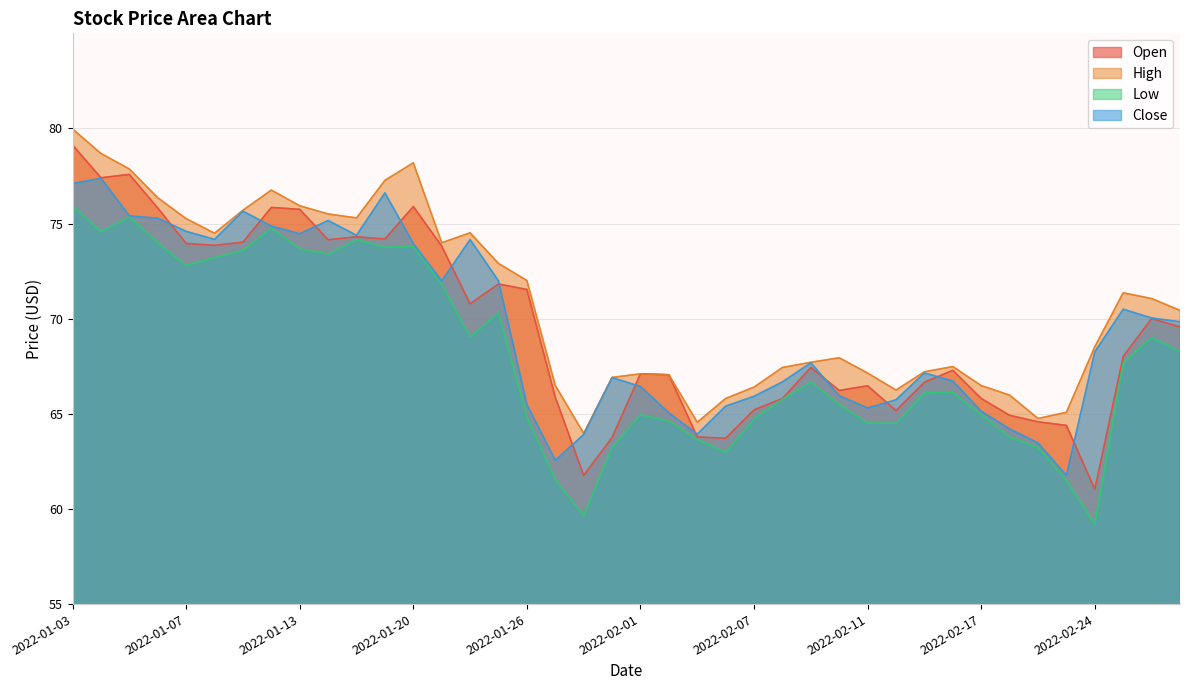

List the labels in order of Close value, smallest first.

2022-02-23, 2022-01-27, 2022-02-22, 2022-01-28, 2022-02-03, 2022-02-18, 2022-02-02, 2022-02-17, 2022-02-11, 2022-02-04, 2022-01-26, 2022-02-14, 2022-02-07, 2022-02-10, 2022-02-01, 2022-02-08, 2022-02-16, 2022-01-31, 2022-02-15, 2022-02-09, 2022-02-24, 2022-03-01, 2022-02-28, 2022-02-25, 2022-01-21, 2022-01-25, 2022-01-20, 2022-01-24, 2022-01-10, 2022-01-18, 2022-01-13, 2022-01-07, 2022-01-12, 2022-01-14, 2022-01-06, 2022-01-05, 2022-01-11, 2022-01-19, 2022-01-03, 2022-01-04